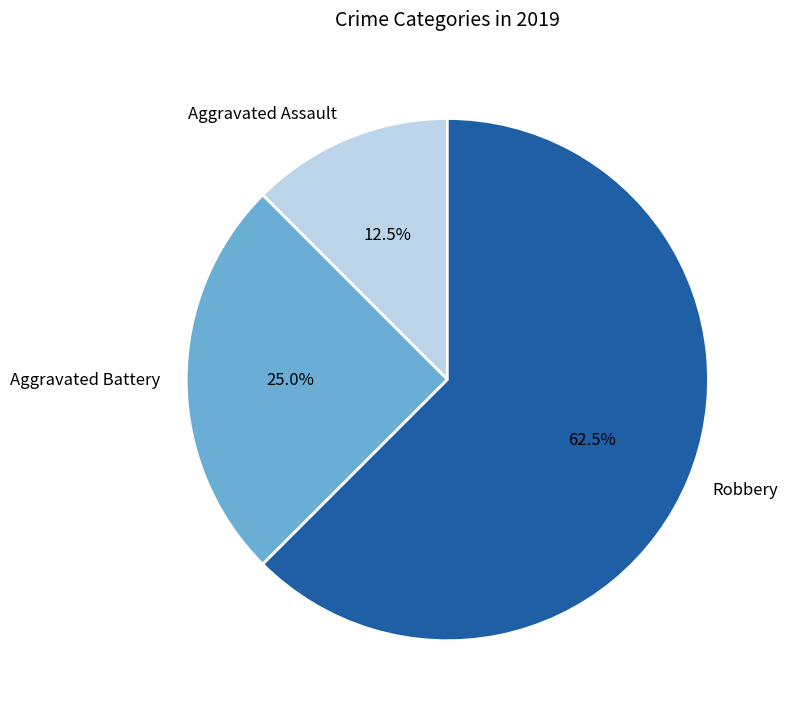

Does Robbery account for over 50% of the chart?

Yes